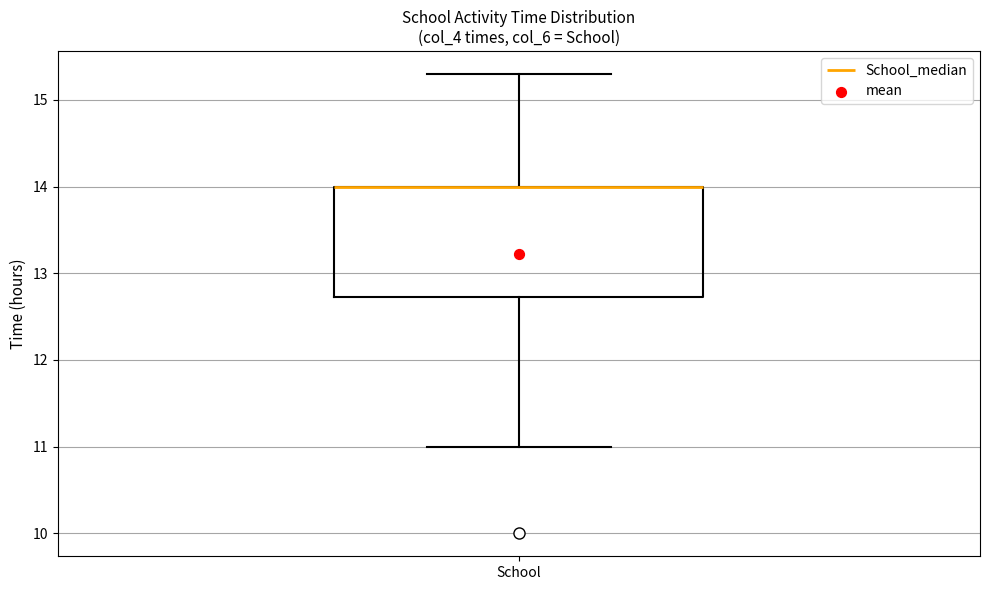

Transcribe this box plot: give where the median line is, the range the box spans, and where the two whiskers end, as read against the y-axis. The values are not printed on the chart, so give them approximately, as read against the axis.

median 14.0 (drawn on the box's upper edge), box 12.7 to 14.0, whiskers 11.0 to 15.3